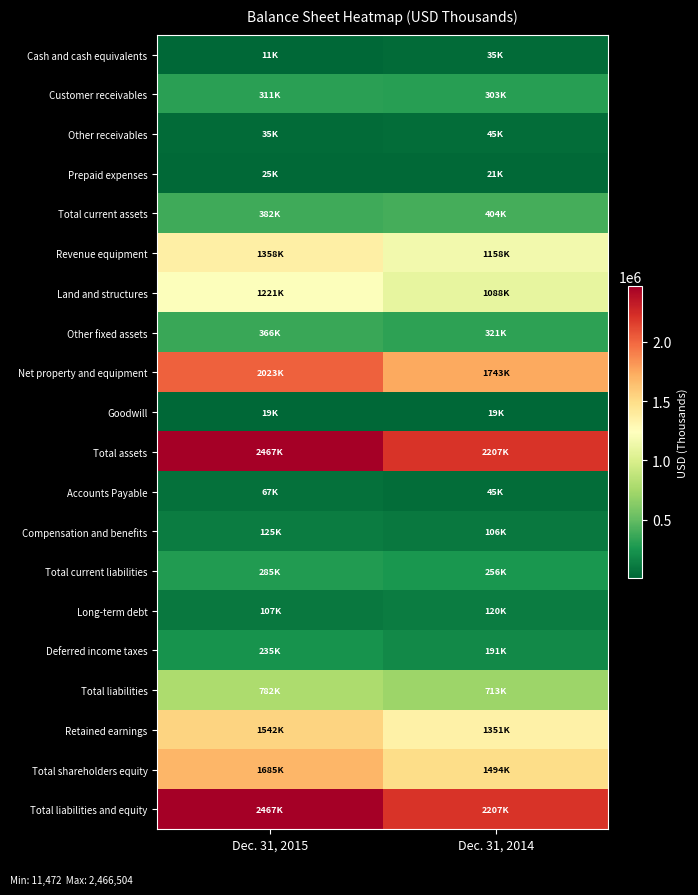

At which category is the sum across all series the highest?

Dec. 31, 2015